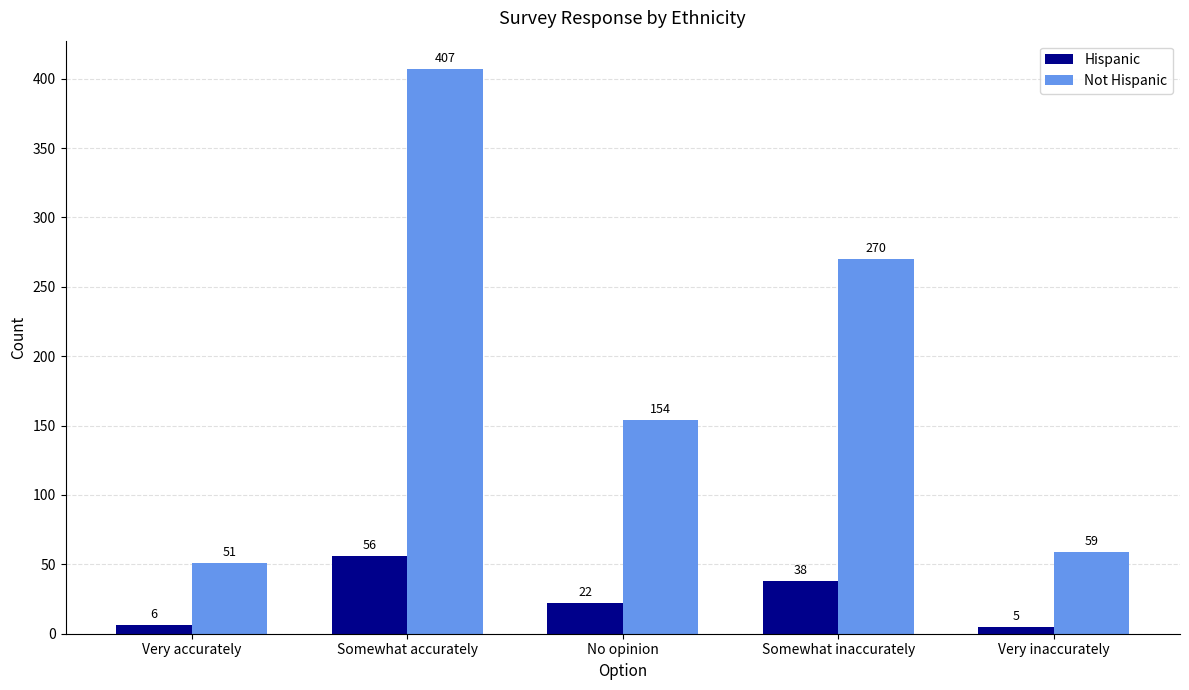

Is it true that Hispanic equals 6 at Very accurately?

True